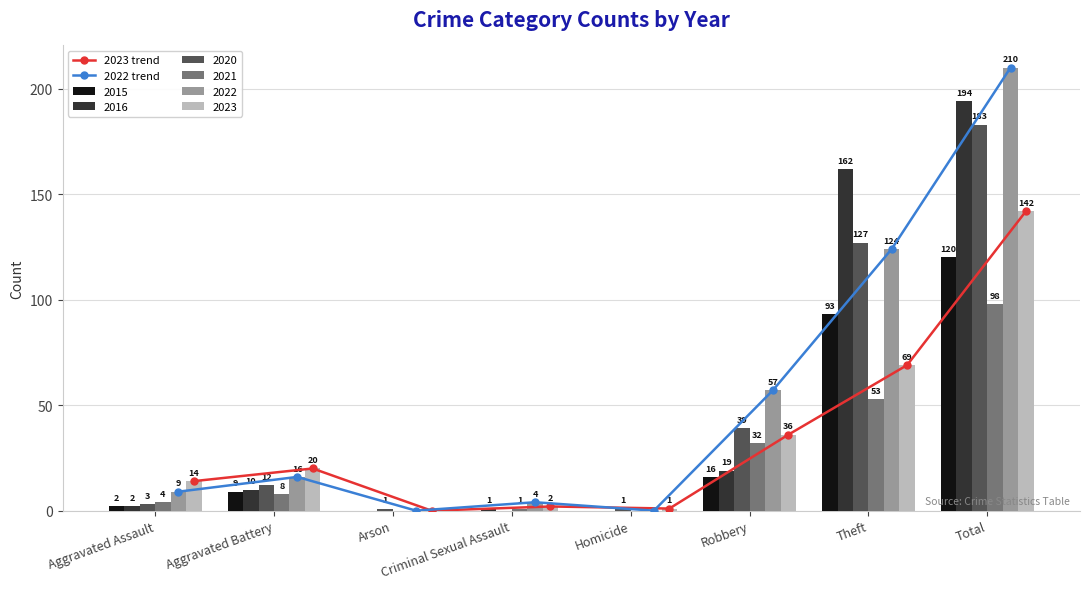

At which category is the sum across all series the highest?

Total